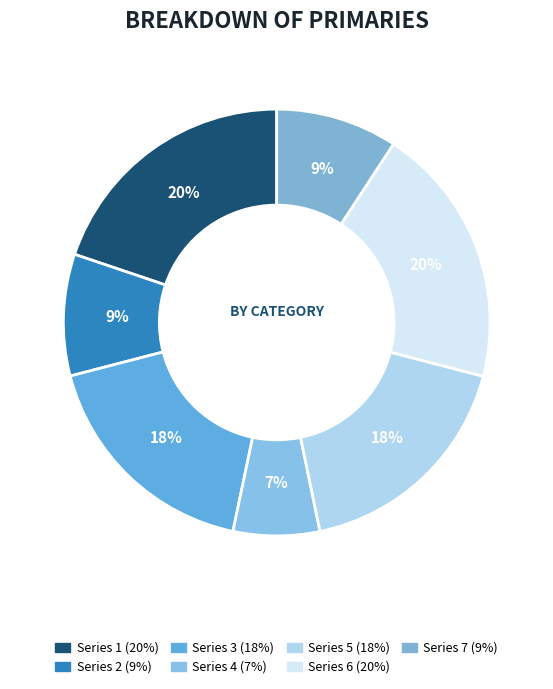

Is there a majority slice in this chart?

No